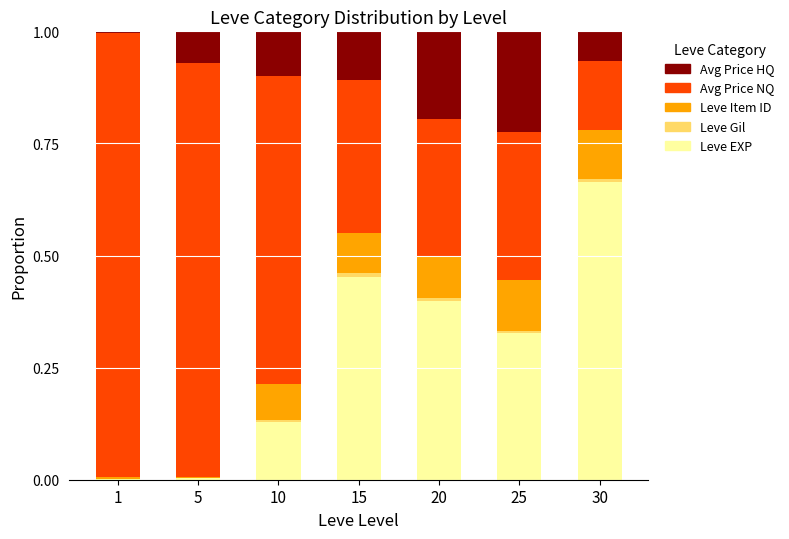

Which category has the highest value in the Leve EXP series?

30